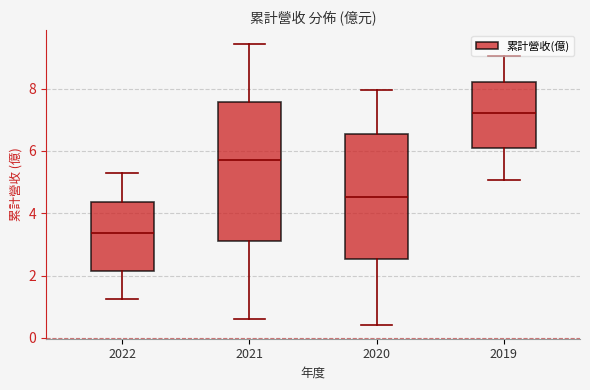

Which box has the highest median line?

2019